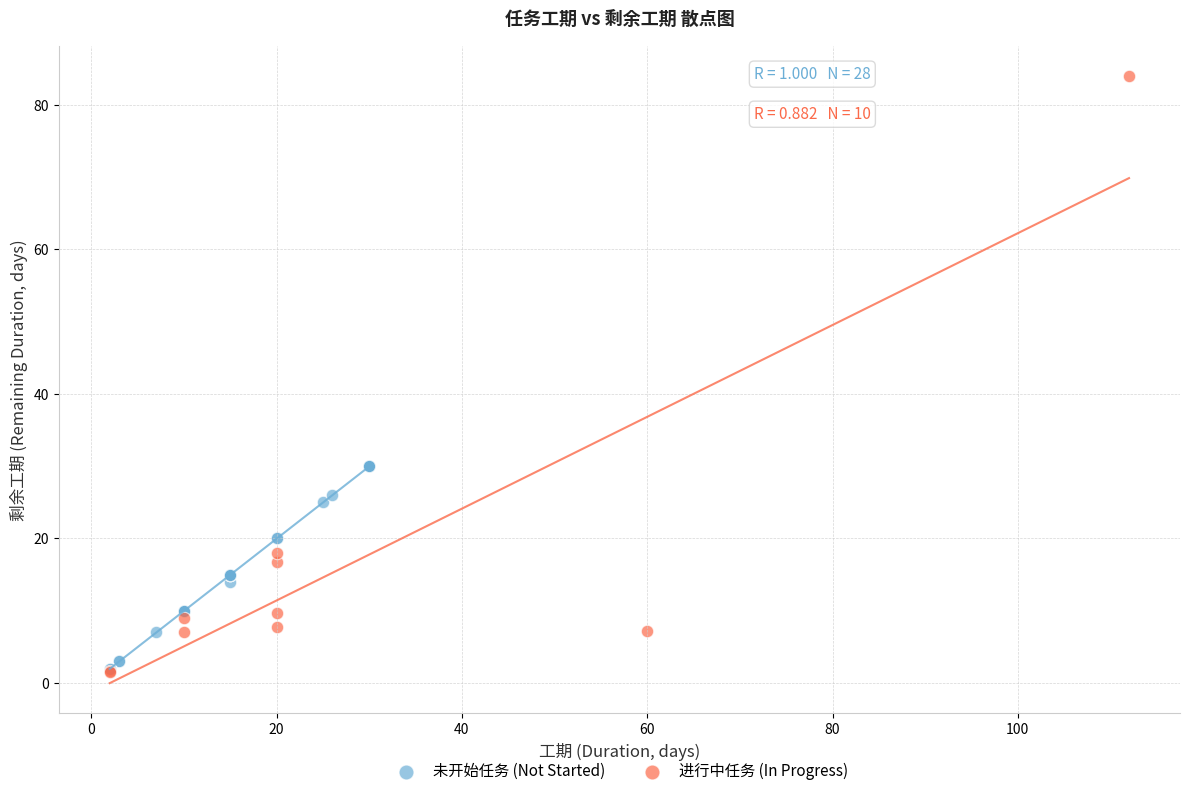

Which series contains the highest Y value?

进行中任务 (In Progress)